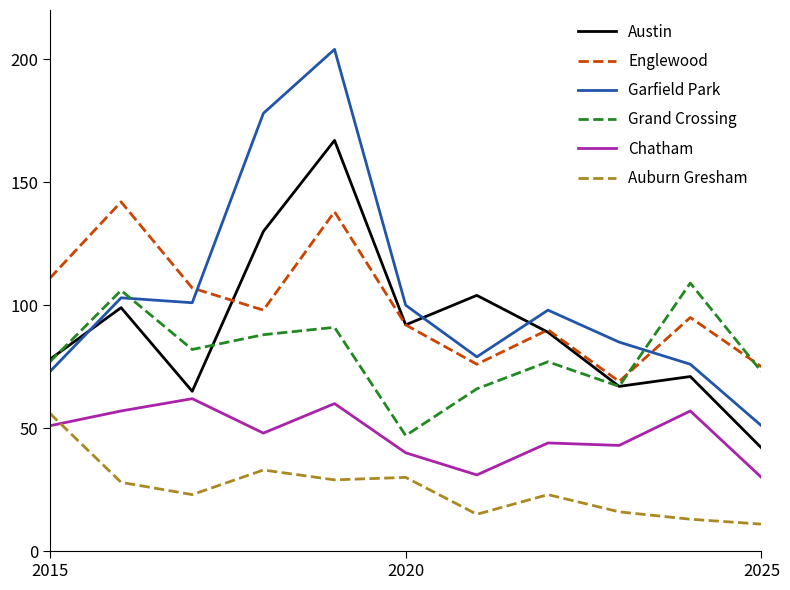

Which series has the largest range (max minus min)?

Garfield Park